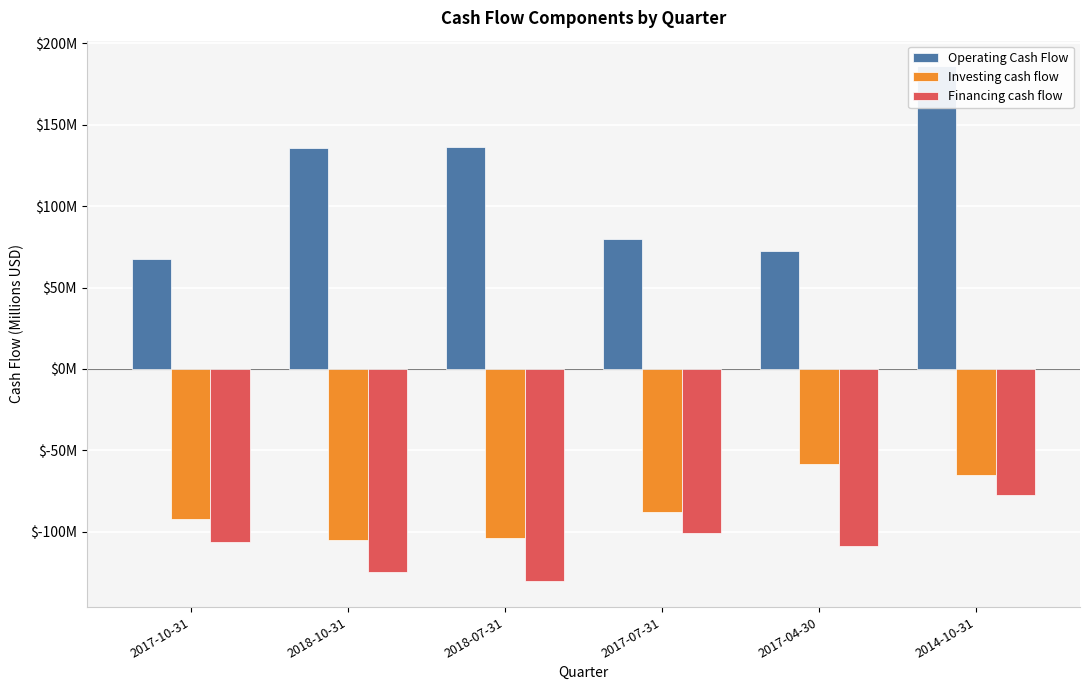

At which label is Financing cash flow closest to -103?

2017-07-31